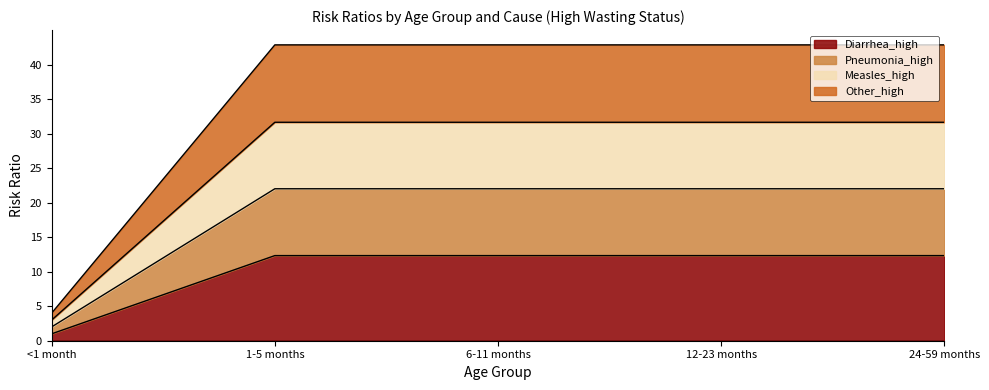

Which has a higher value, <1 month or 24-59 months?

24-59 months